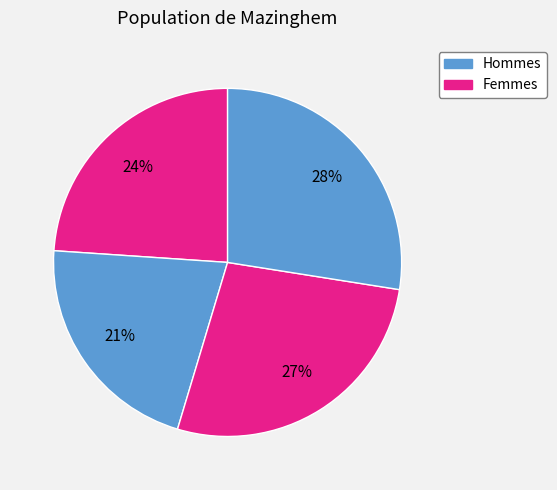

How many segments does this pie chart have?

4